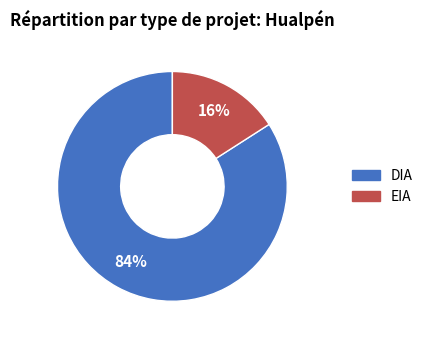

What is the smallest slice in the pie chart?

EIA